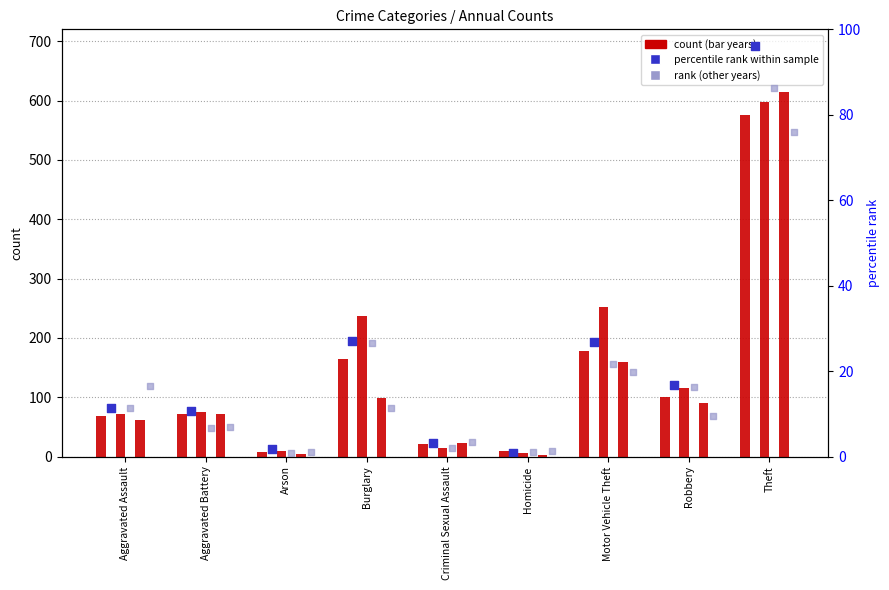

At how many categories does at least one series exceed 93?

4